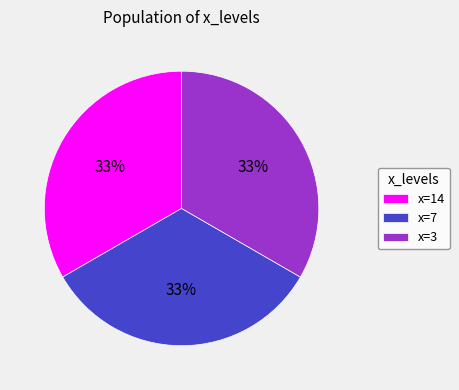

Is x=7 the majority of the pie?

No